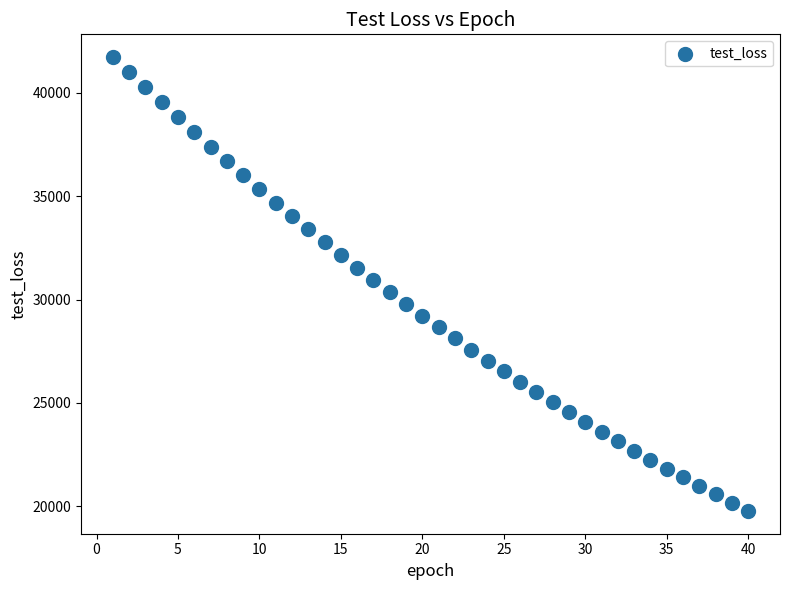

What is the range of Y values (max minus min)?

21957.6